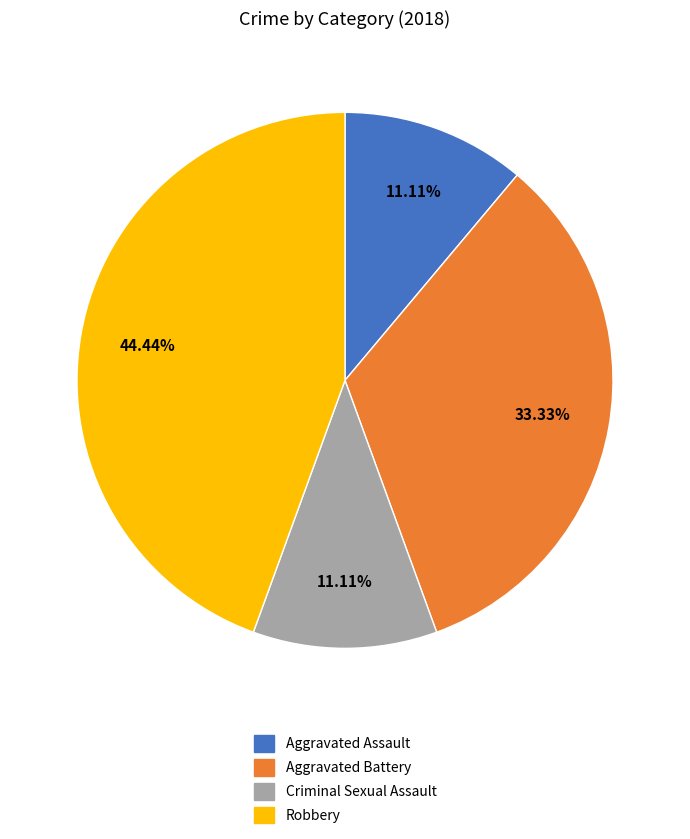

Approximately how many times larger is the value at Robbery compared to Aggravated Battery?

1.3